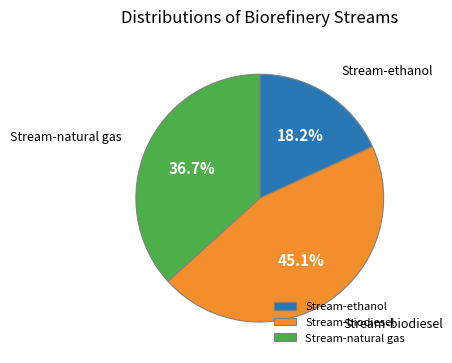

How much of the chart is everything except Stream-natural gas?

63.3%